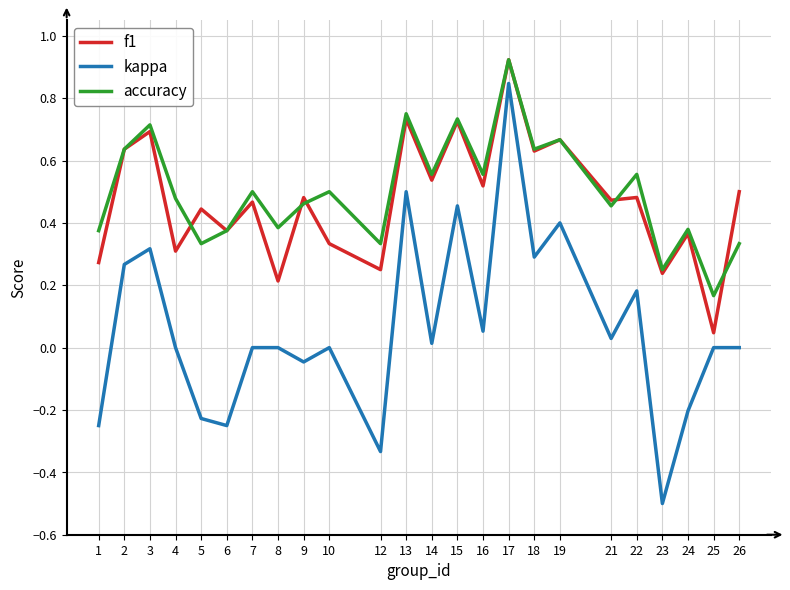

What are all the series names shown in the legend?

f1, kappa, accuracy